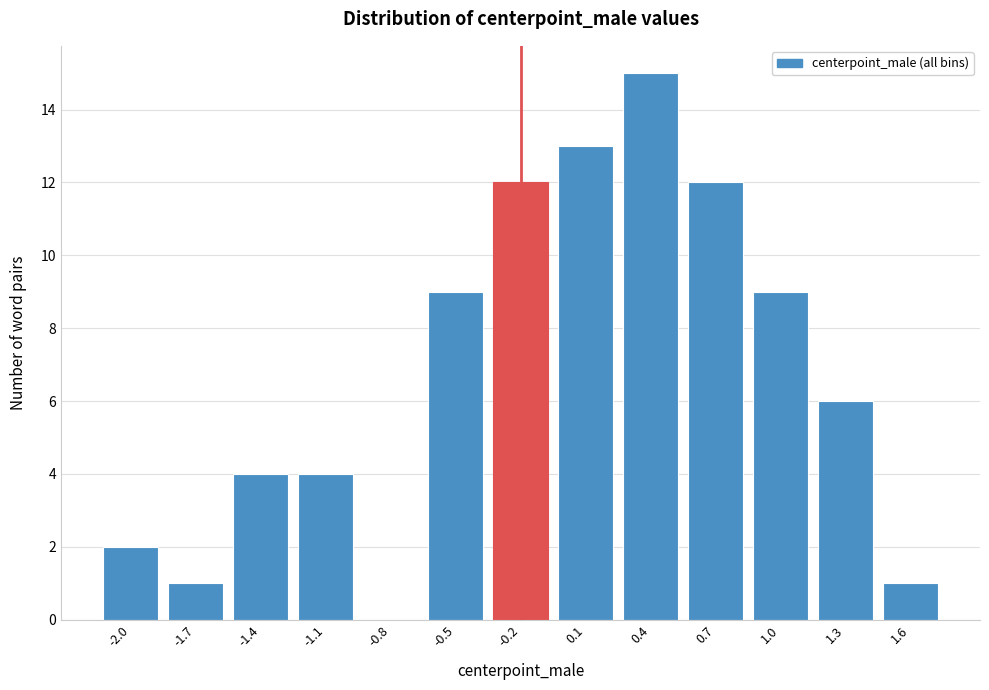

Approximately how many times larger is the value at 0.7 compared to -2.0?

6.0